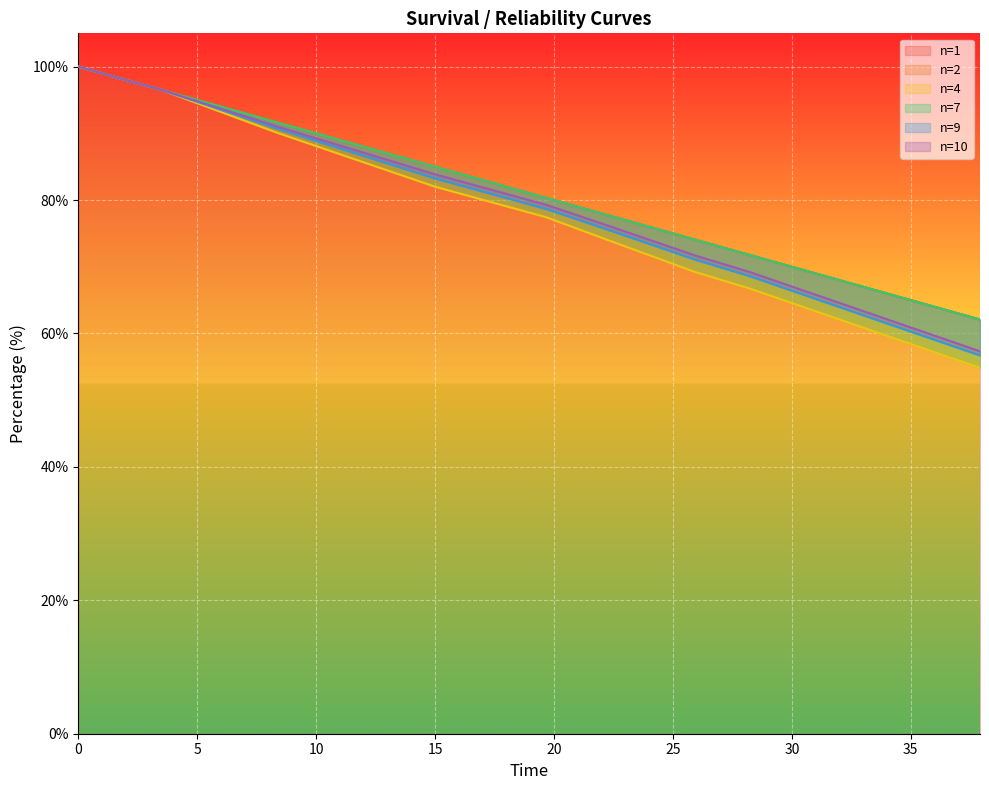

At how many categories does at least one series exceed 55?

20